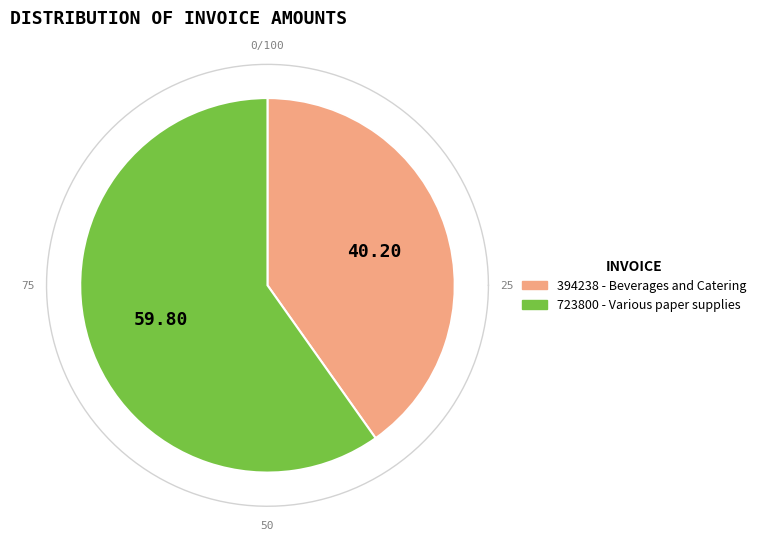

Which has a higher value, 723800 - Various paper supplies or 394238 - Beverages and Catering?

723800 - Various paper supplies